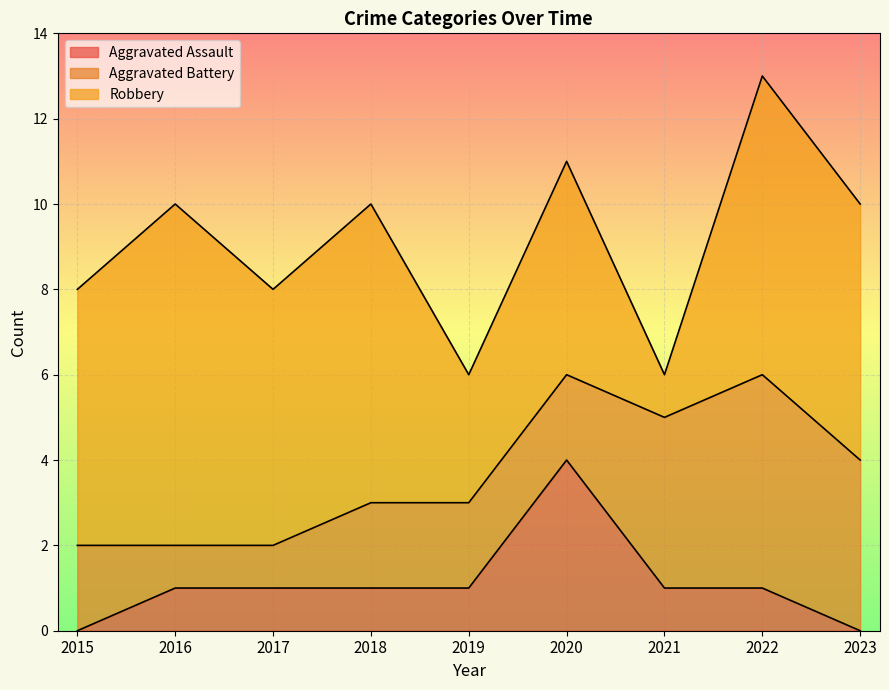

True or false: Aggravated Assault has a value of 0 at 2015.

True